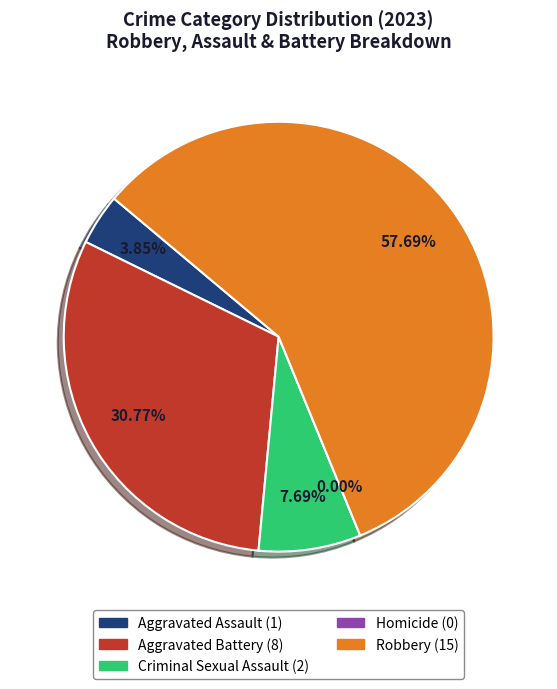

To the nearest percent, what is the difference between the Aggravated Battery and Criminal Sexual Assault slice percentages?

23%